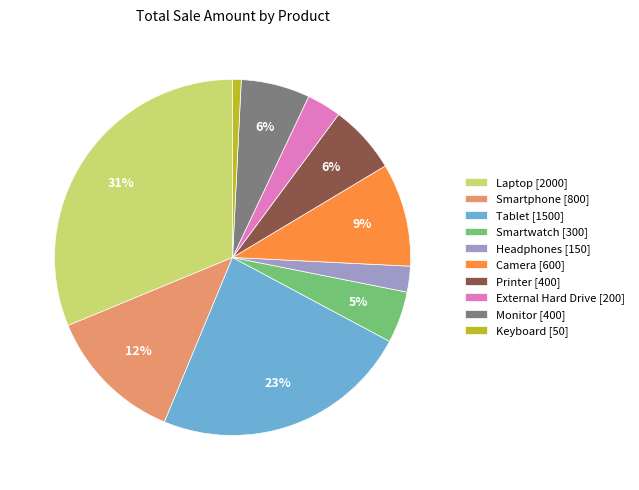

Is there any slice that represents more than half of the pie?

No